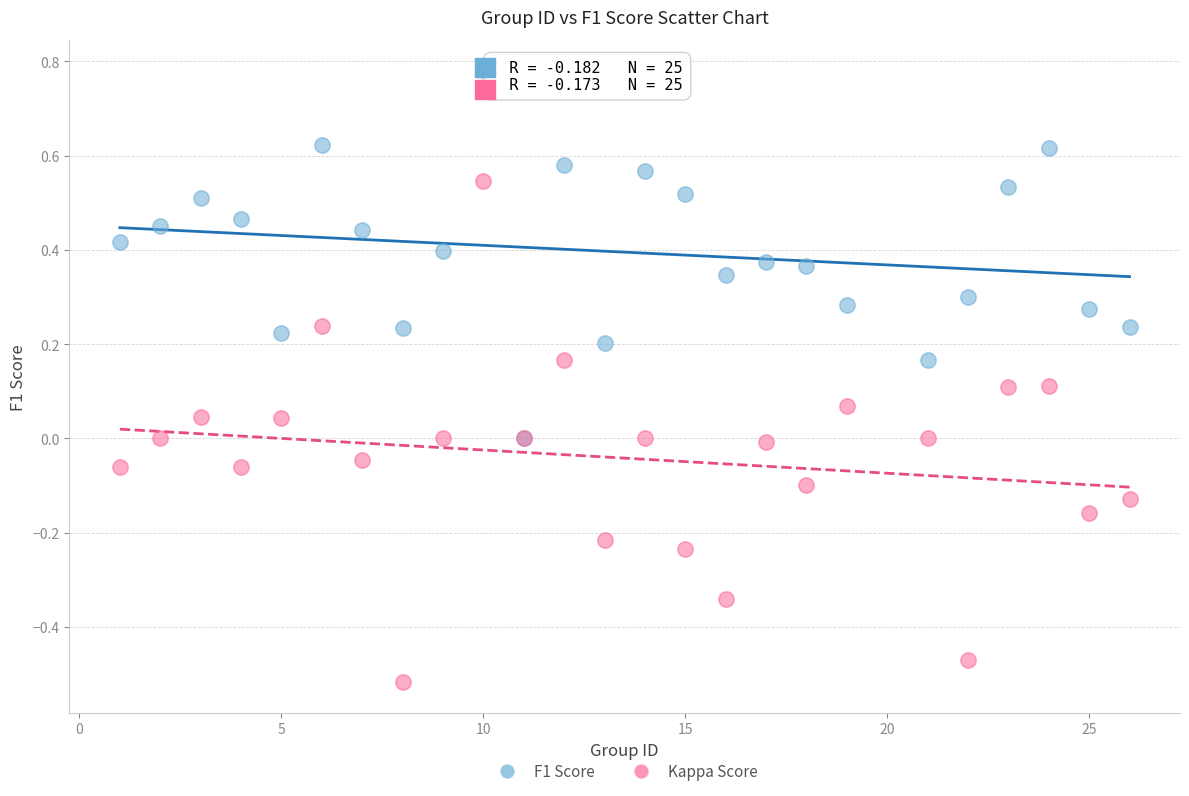

What are all the series names shown in the legend?

F1 Score, Kappa Score